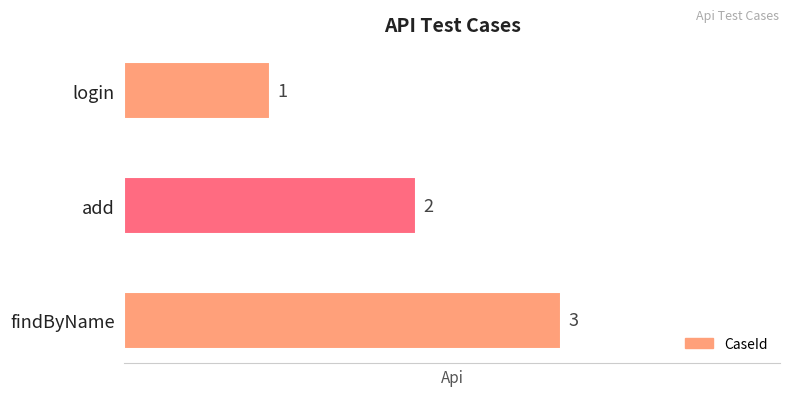

Does the chart contain stacked bars?

No